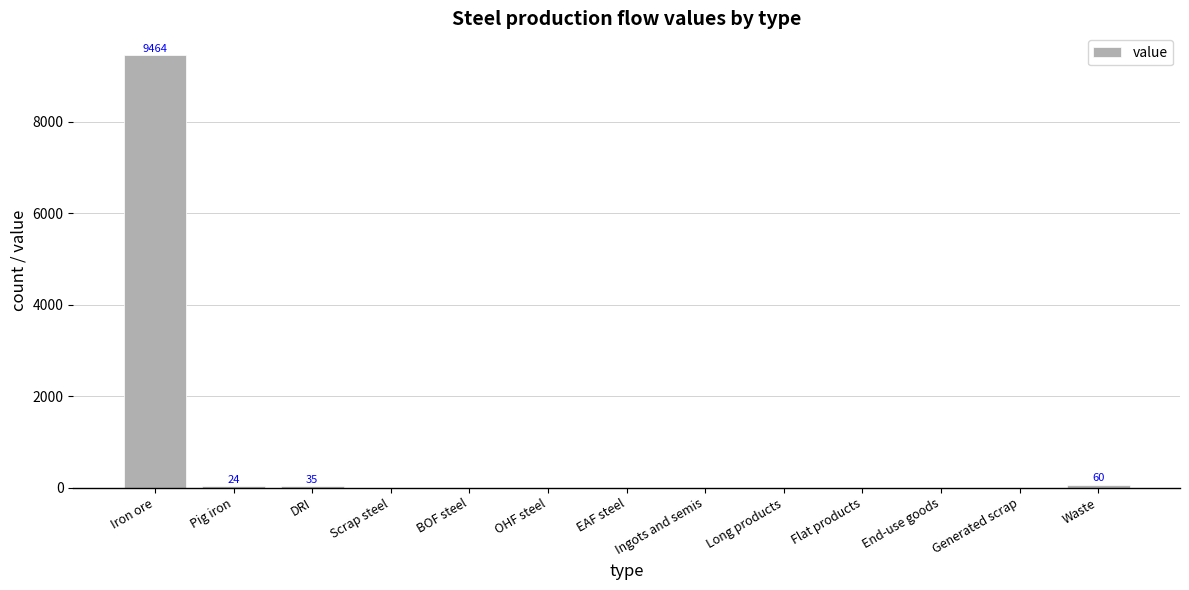

How many data points are above 0?

4